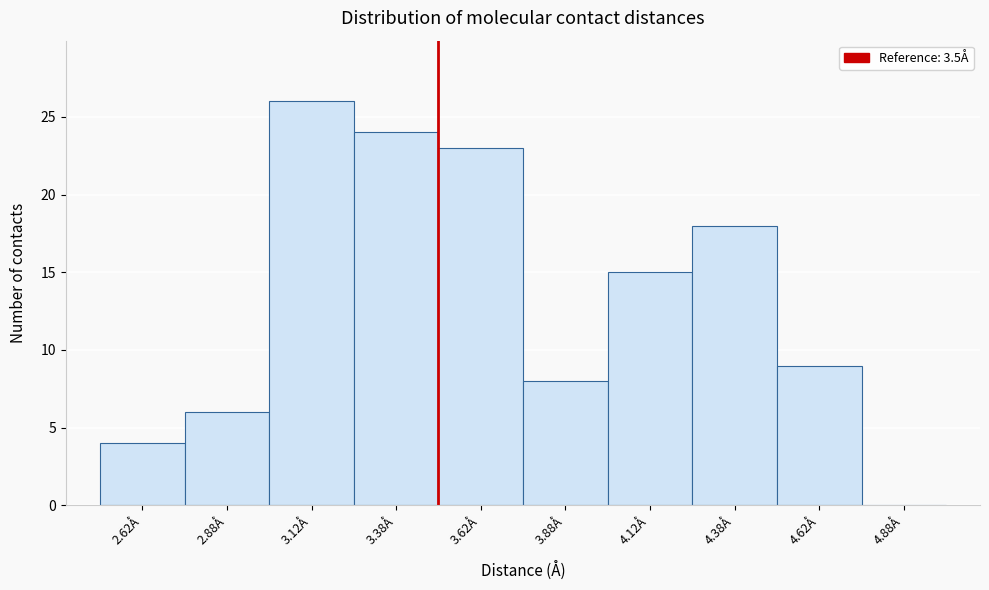

Reading left to right, list every bar in this chart as the range it spans on the x-axis followed by its height. The values are not printed on the chart, so give them approximately, as read against the axis.

2.50 to 2.75: 4
2.75 to 3.00: 6
3.00 to 3.25: 26
3.25 to 3.50: 24
3.50 to 3.75: 23
3.75 to 4.00: 8
4.00 to 4.25: 15
4.25 to 4.50: 18
4.50 to 4.75: 9
4.75 to 5.00: 0